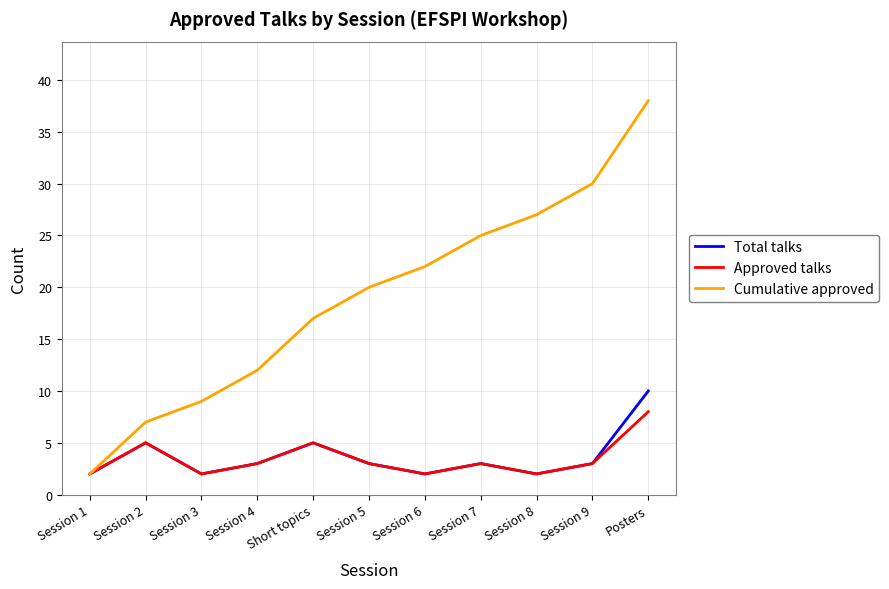

True or false: Cumulative approved has more than 2 interior local peaks.

False